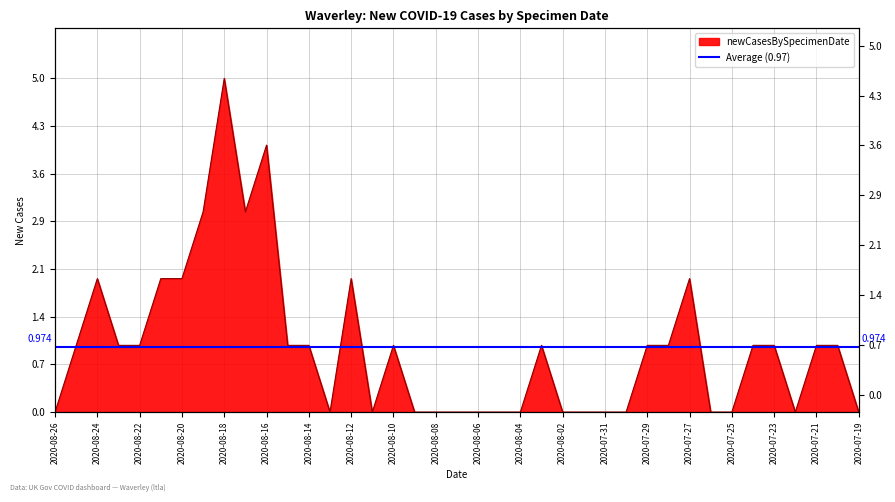

What is the value of the 17th point from the left?

1